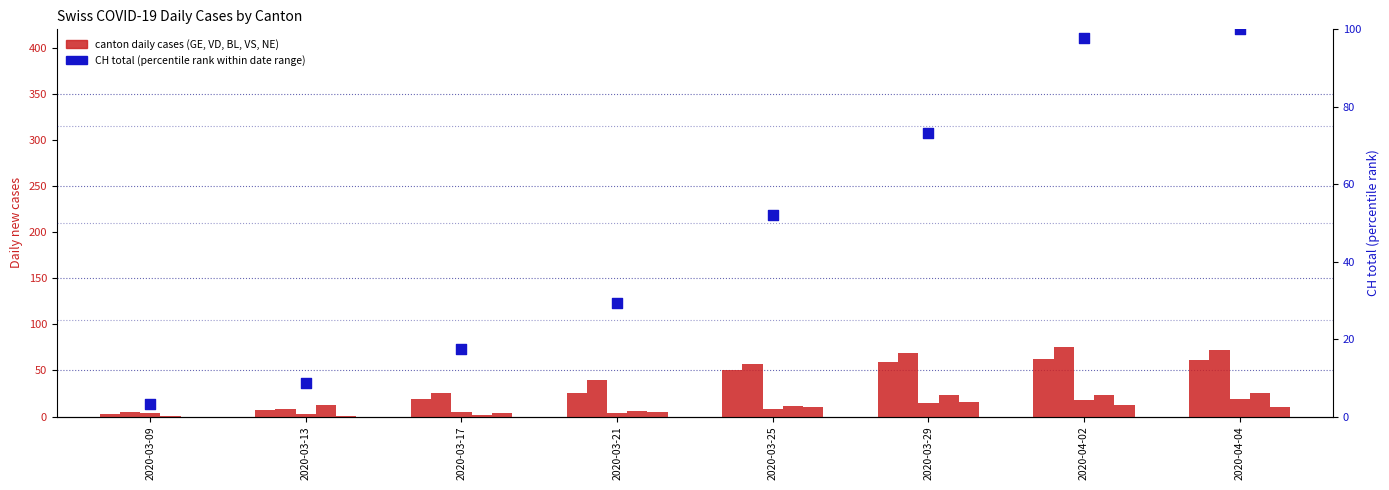

What is the total value across all series at 2020-03-17?

72.5